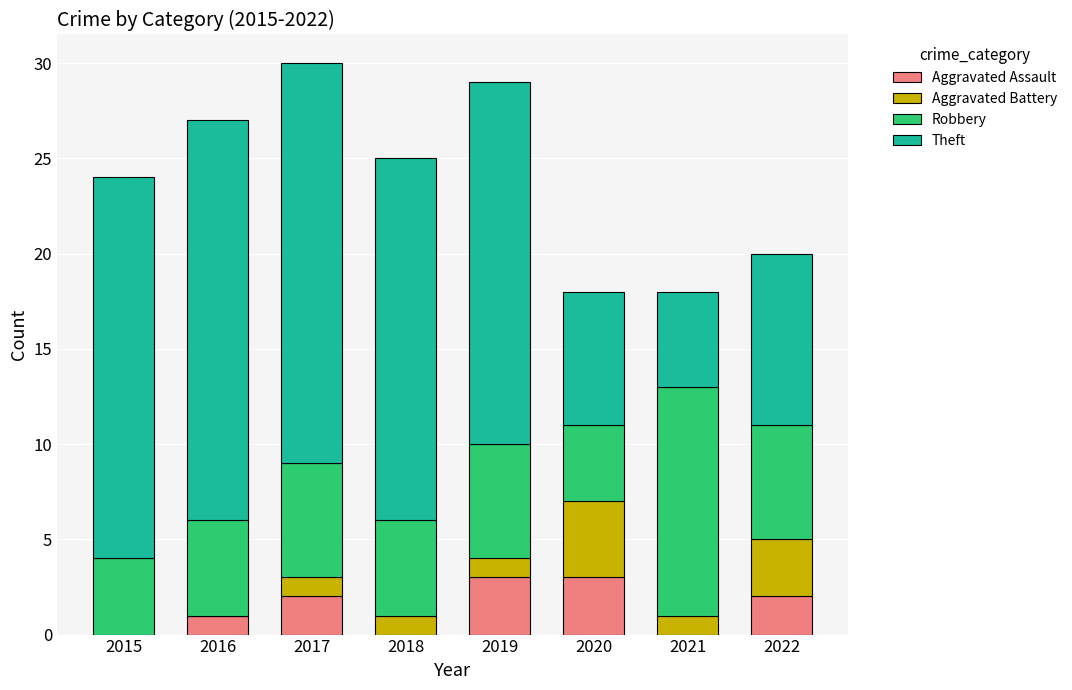

What is the sum of the Aggravated Assault values at 2015 and 2022?

2